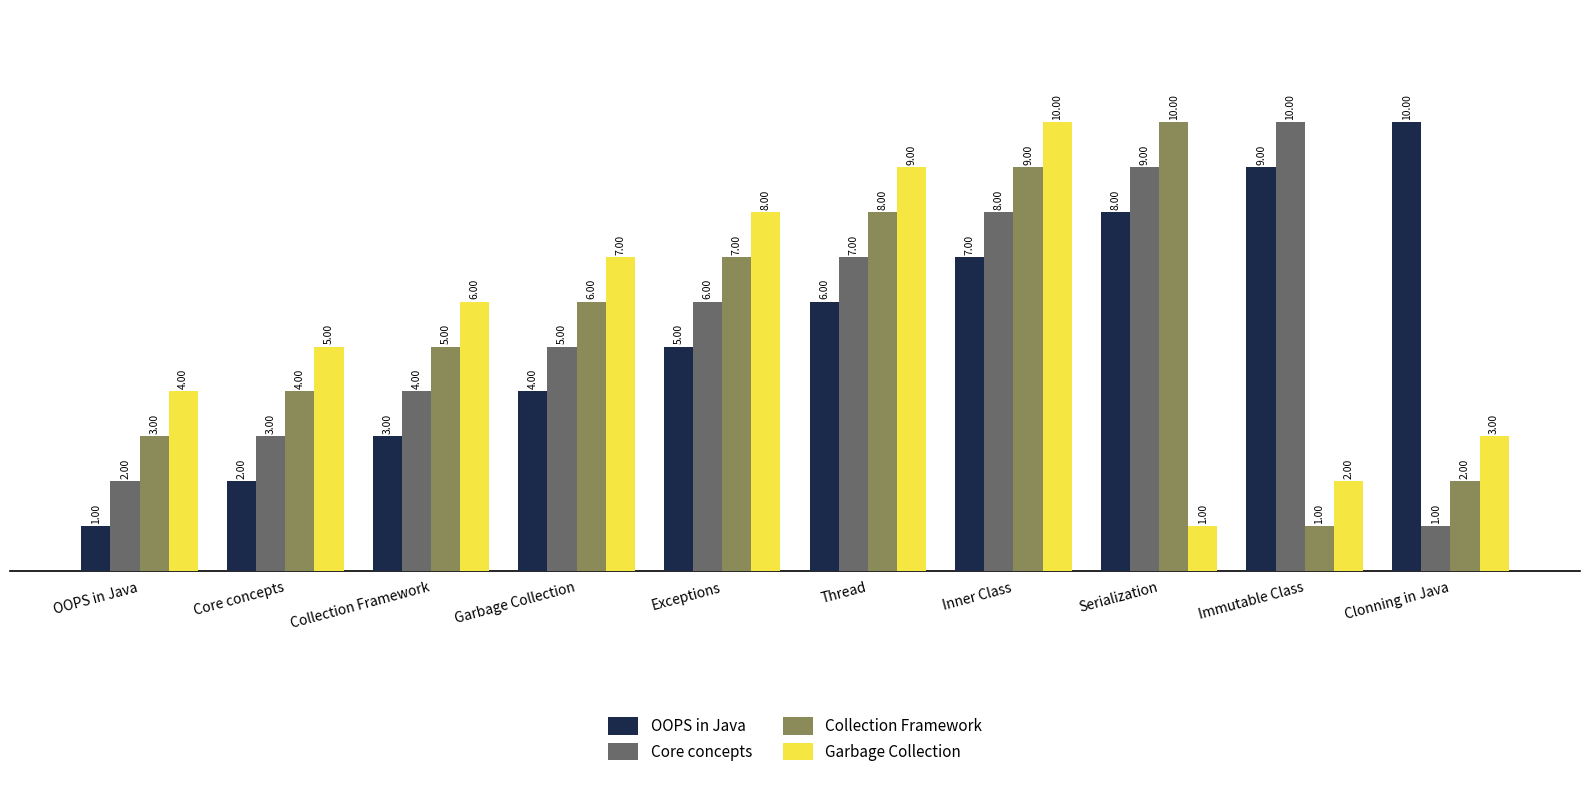

The Collection Framework series shows 2 at Exceptions. True or false?

False